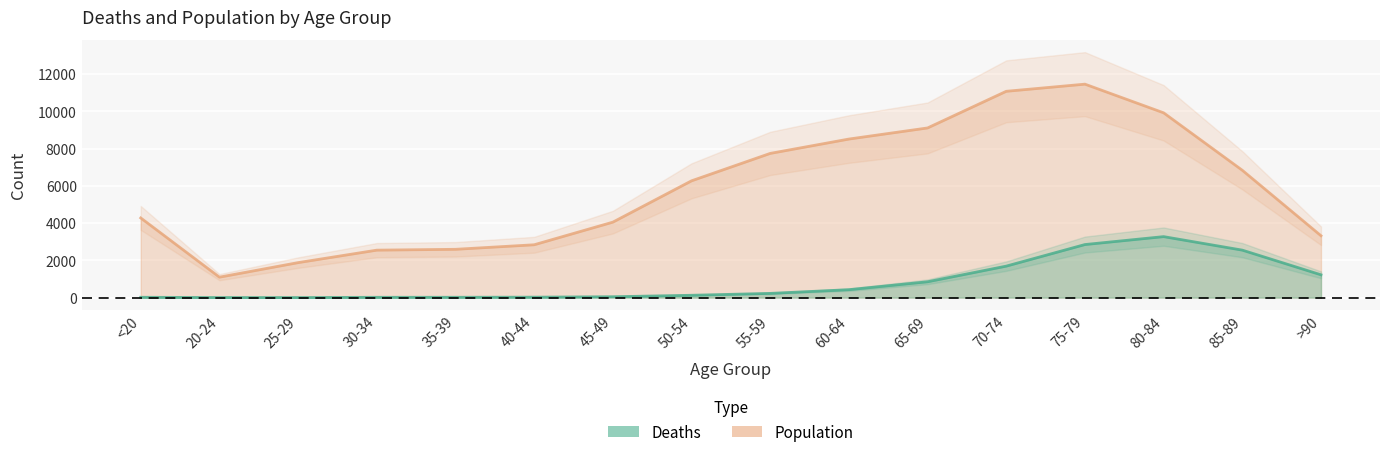

Reading left to right, what are all the values shown in this chart?

Deaths: <20=18.0	20-24=4.0	25-29=3.0	30-34=17.0	35-39=18.0	40-44=24.0	45-49=47.0	50-54=126.0	55-59=227.0	60-64=426.0	65-69=850.0	70-74=1690.0	75-79=2848.0	80-84=3273.0	85-89=2548.0	>90=1224.0
Population: <20=4275.8	20-24=1097.3	25-29=1877.6	30-34=2547.4	35-39=2592.6	40-44=2835.8	45-49=4050.1	50-54=6267.6	55-59=7739.0	60-64=8509.2	65-69=9105.3	70-74=11072.2	75-79=11455.5	80-84=9916.9	85-89=6833.3	>90=3320.4